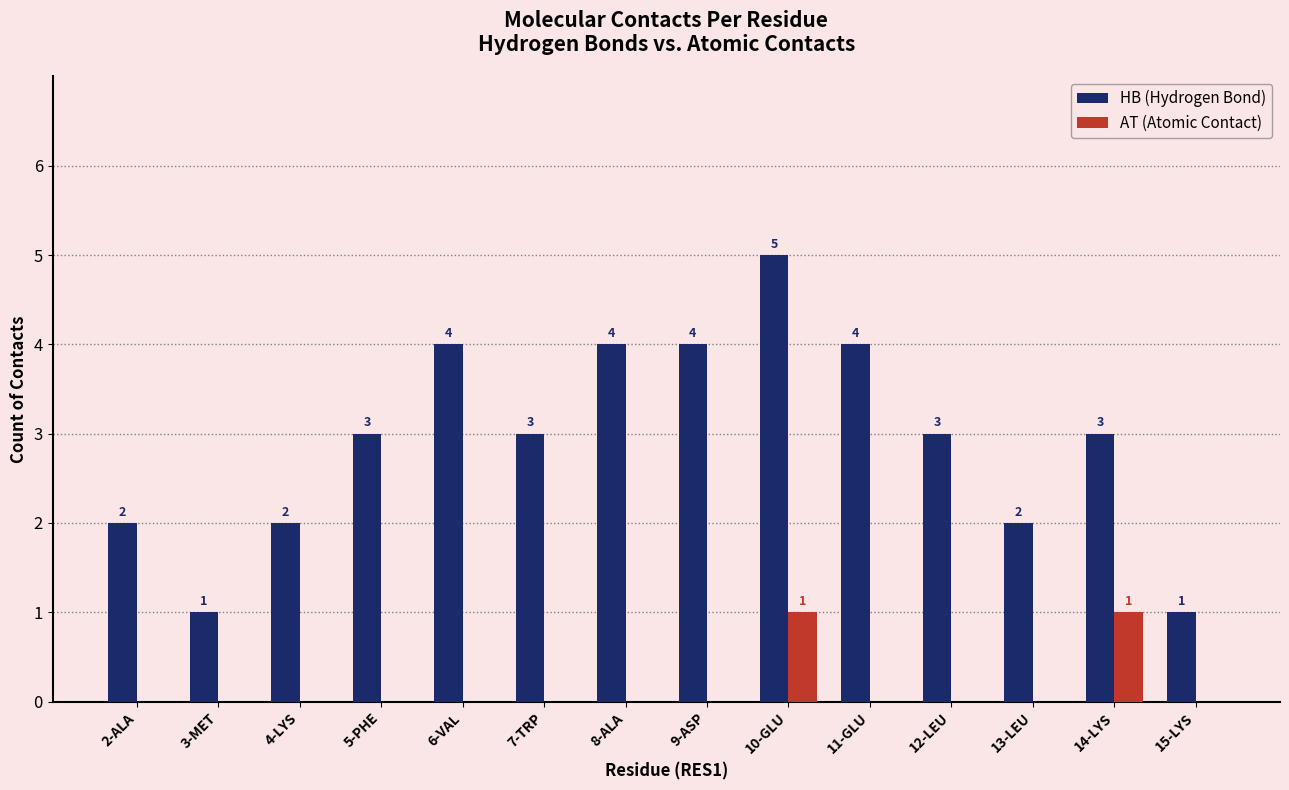

Reading left to right, transcribe all the data shown in this chart.

HB (Hydrogen Bond): 2-ALA=2	3-MET=1	4-LYS=2	5-PHE=3	6-VAL=4	7-TRP=3	8-ALA=4	9-ASP=4	10-GLU=5	11-GLU=4	12-LEU=3	13-LEU=2	14-LYS=3	15-LYS=1
AT (Atomic Contact): 2-ALA=0	3-MET=0	4-LYS=0	5-PHE=0	6-VAL=0	7-TRP=0	8-ALA=0	9-ASP=0	10-GLU=1	11-GLU=0	12-LEU=0	13-LEU=0	14-LYS=1	15-LYS=0